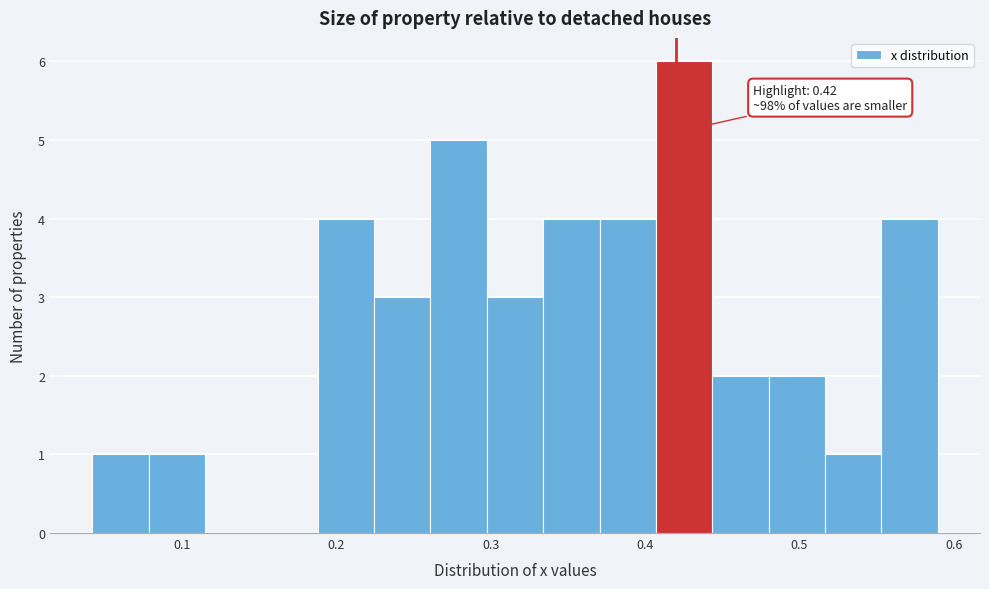

Read against the x-axis, roughly where is the centre of the tallest bar?

0.43